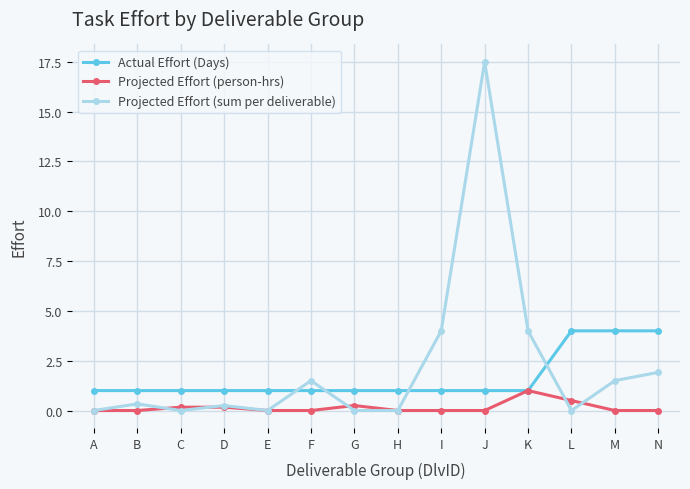

True or false: Projected Effort (sum per deliverable) and Projected Effort (person-hrs) cross at least once.

True